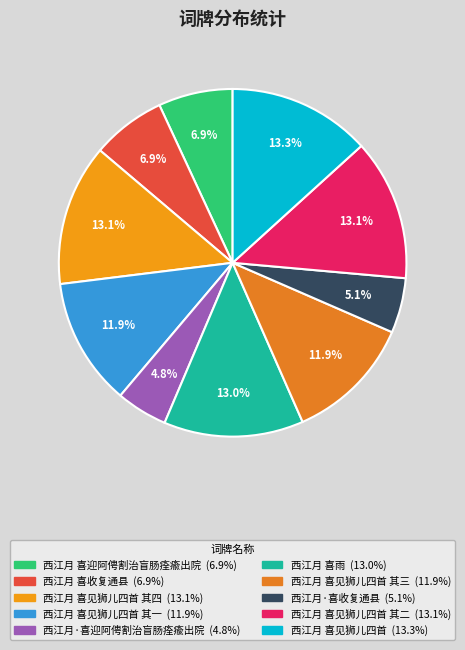

How many slices are in this pie chart?

10